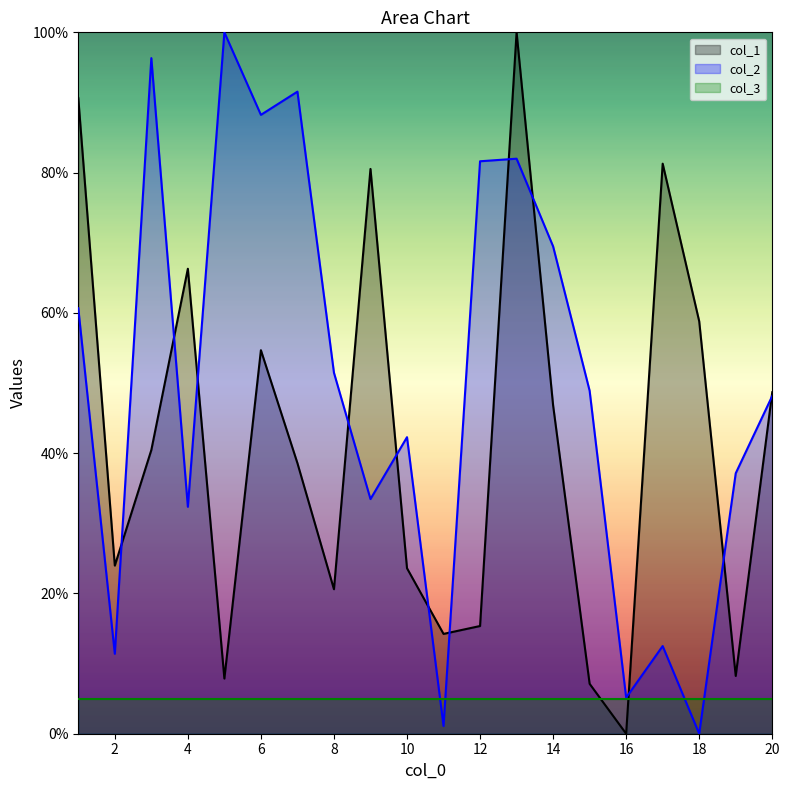

What is the greatest value displayed?

100.0